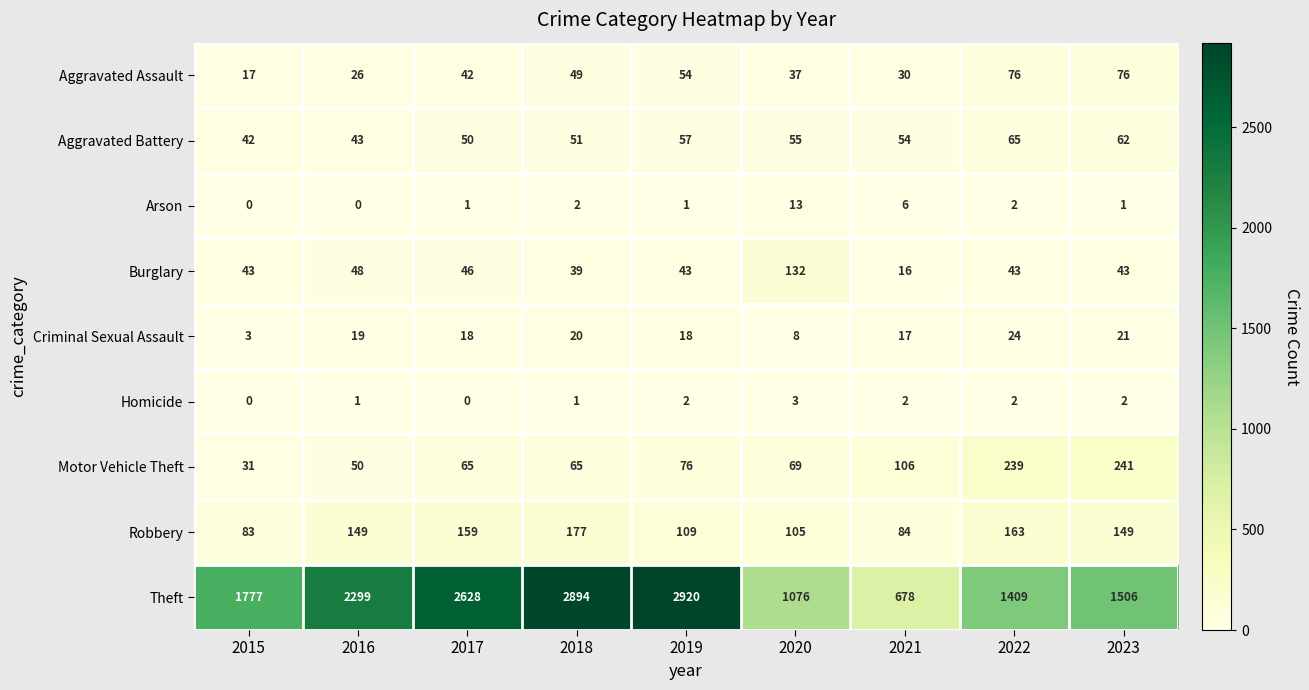

Which series changed the most between 2018 and 2021?

Theft